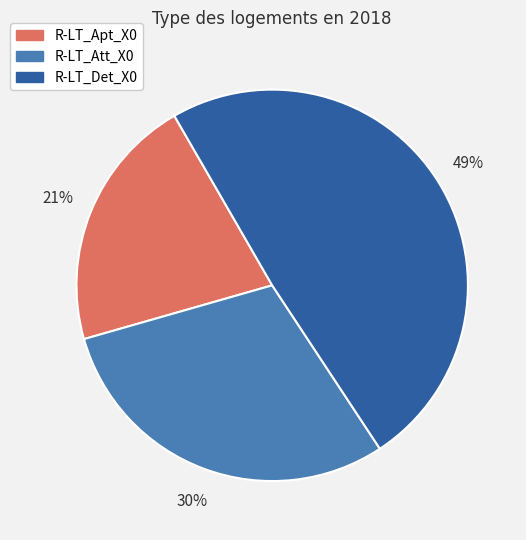

True or false: R-LT_Att_X0 accounts for 30% of the total.

True